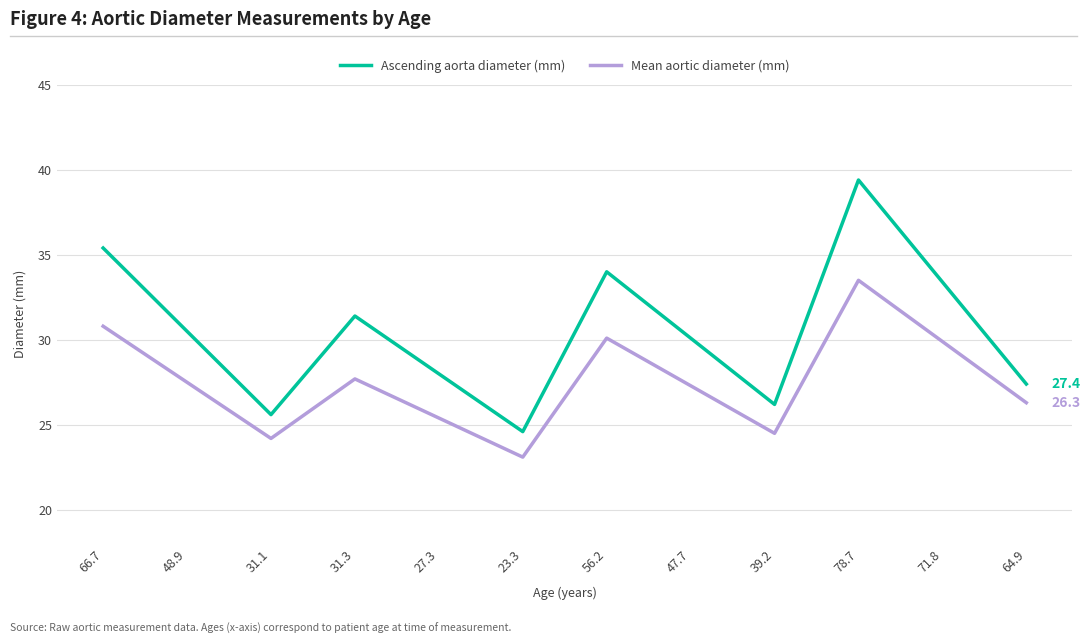

Reading left to right, extract all data points from this chart.

Ascending aorta diameter (mm): 66.7=35.4	48.9=30.5	31.1=25.6	31.3=31.4	27.3=28.0	23.3=24.6	56.2=34.0	47.7=30.1	39.2=26.2	78.7=39.4	71.8=33.4	64.9=27.4
Mean aortic diameter (mm): 66.7=30.8	48.9=27.5	31.1=24.2	31.3=27.7	27.3=25.4	23.3=23.1	56.2=30.1	47.7=27.3	39.2=24.5	78.7=33.5	71.8=29.9	64.9=26.3